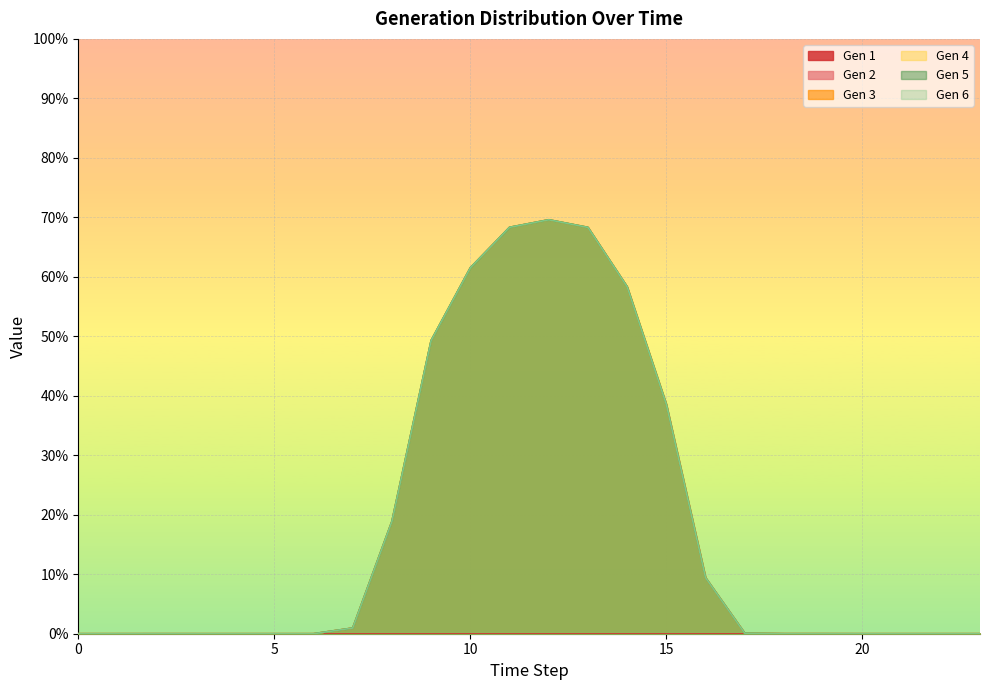

In Gen 6, how many points are higher than both neighbors (excluding endpoints)?

2